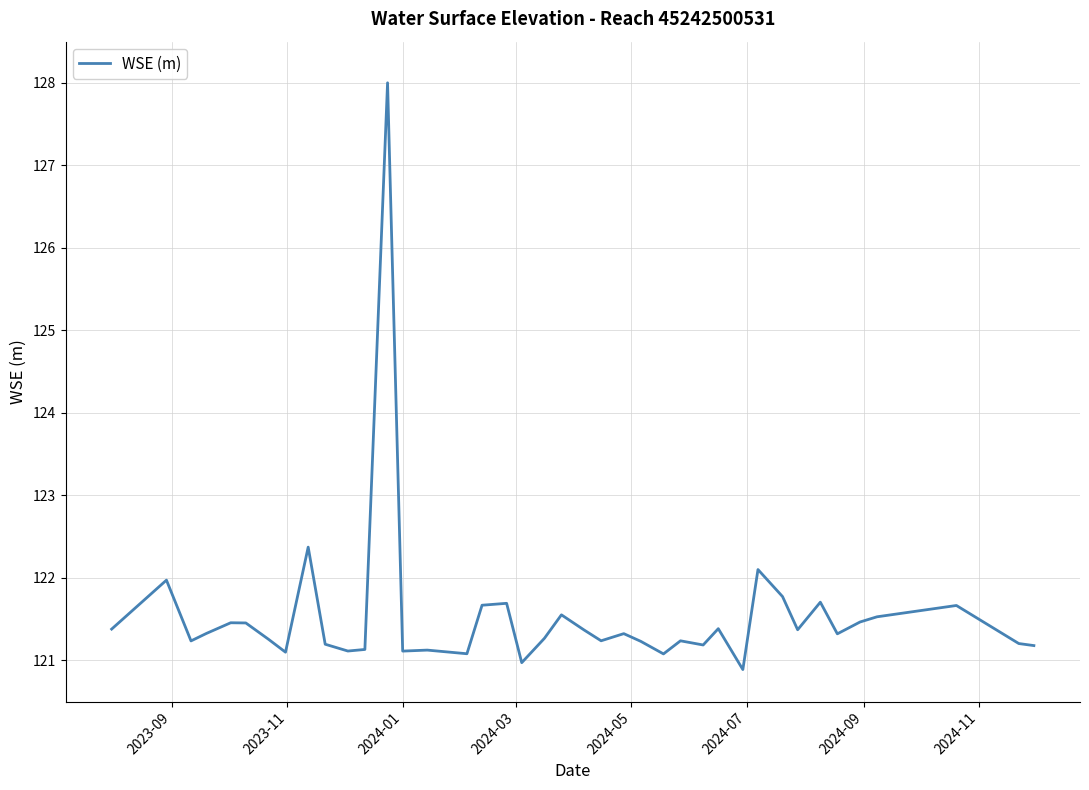

What is the minimum value shown in the chart?

120.9